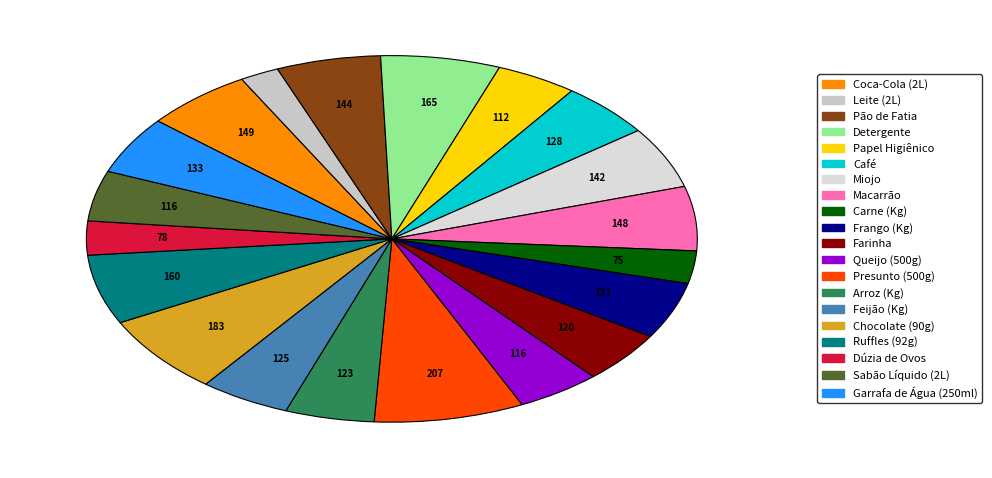

How many slices are in this pie chart?

20